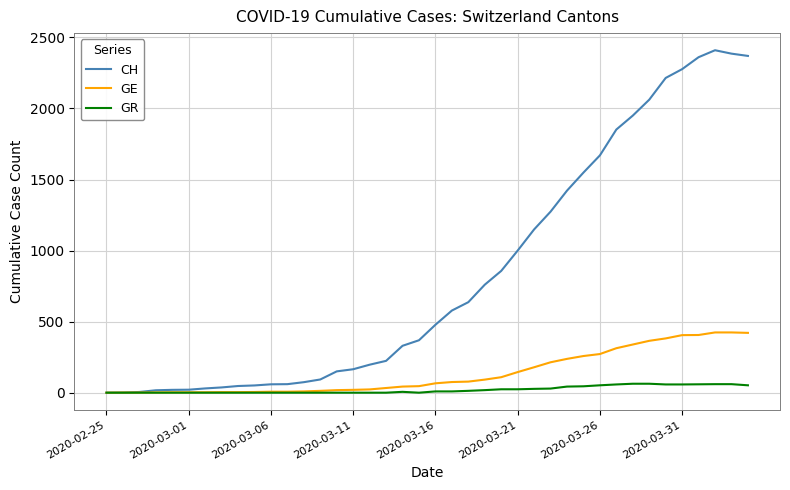

Which series has the largest total across all categories?

CH